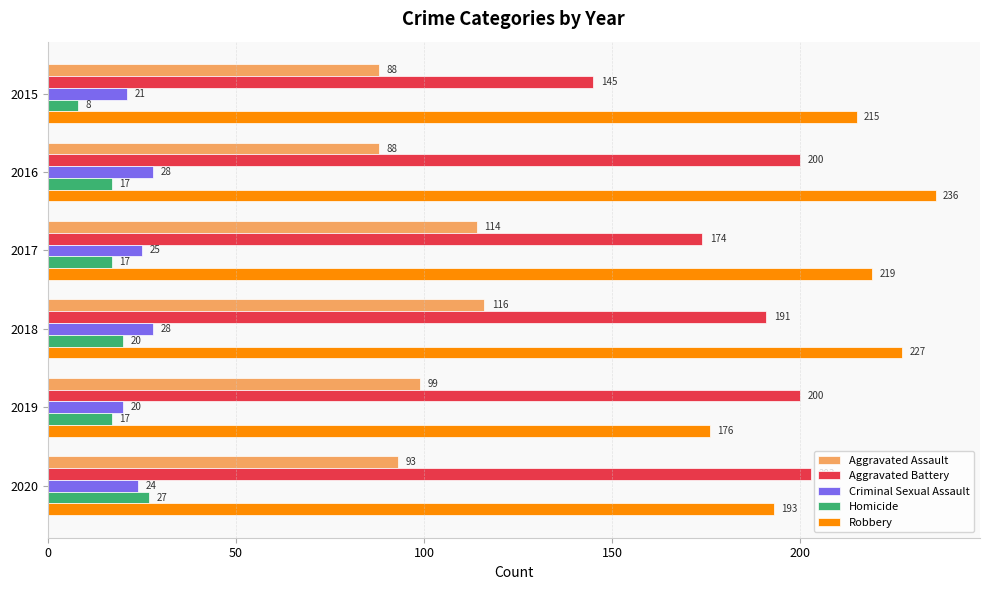

Is it true that Aggravated Battery equals 191 at 2018?

True